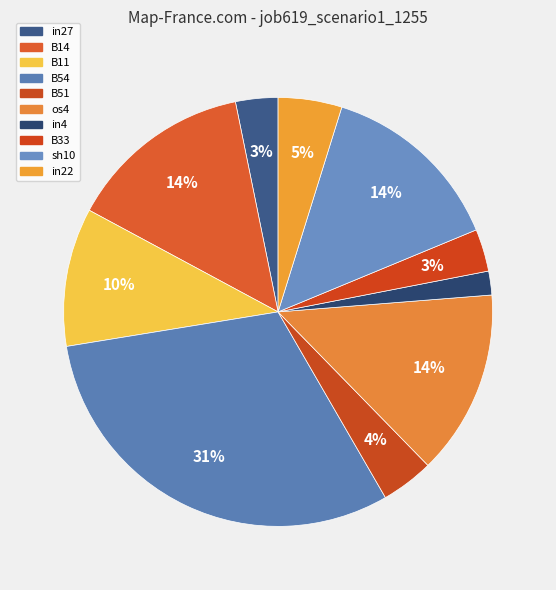

How many segments does this pie chart have?

10